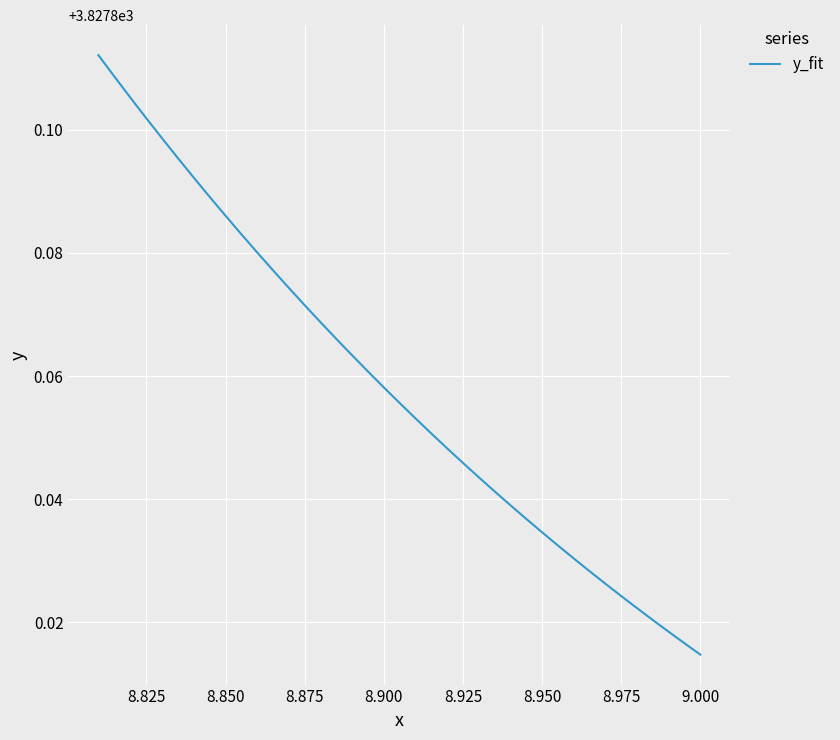

What is the value of the 6th point from the left?

3827.8